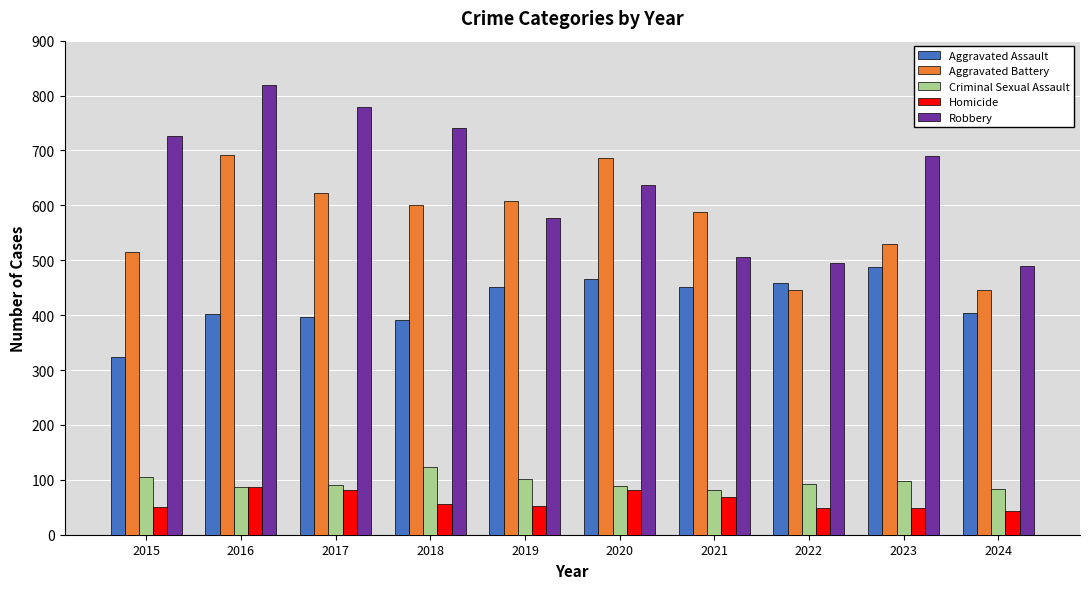

Are the bars horizontal?

No